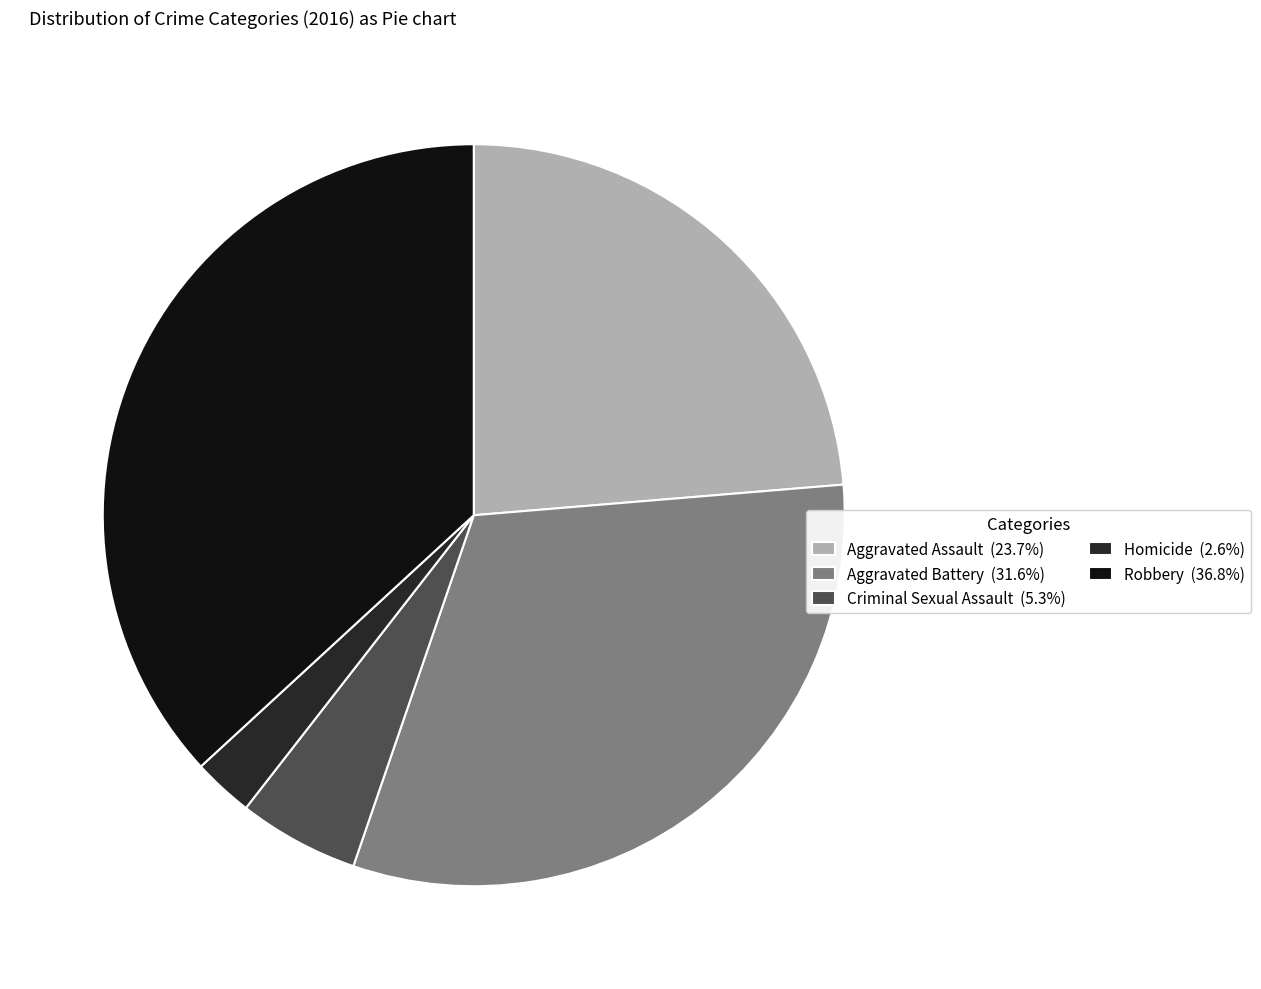

Does Aggravated Battery (31.6%) represent more than half of the total?

No